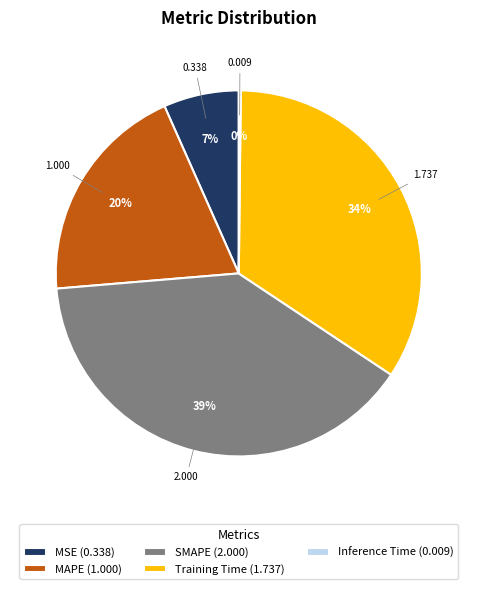

The MSE slice represents 1% of the pie. True or false?

False